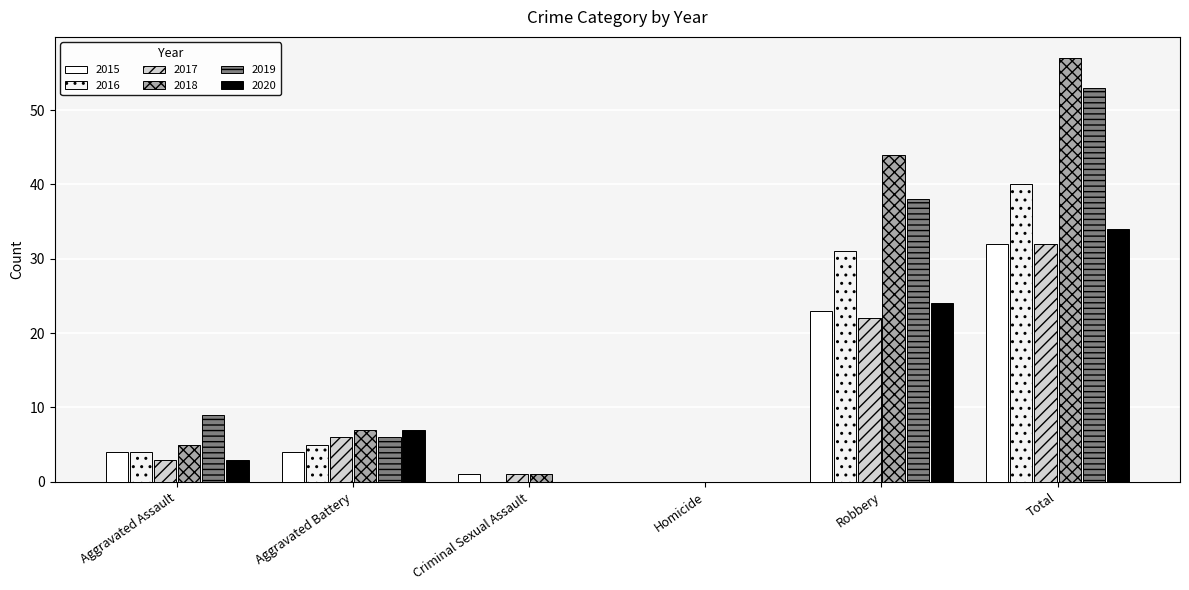

Reading left to right, extract all data points from this chart.

2015: 4	4	1	0	23	32
2016: 4	5	0	0	31	40
2017: 3	6	1	0	22	32
2018: 5	7	1	0	44	57
2019: 9	6	0	0	38	53
2020: 3	7	0	0	24	34